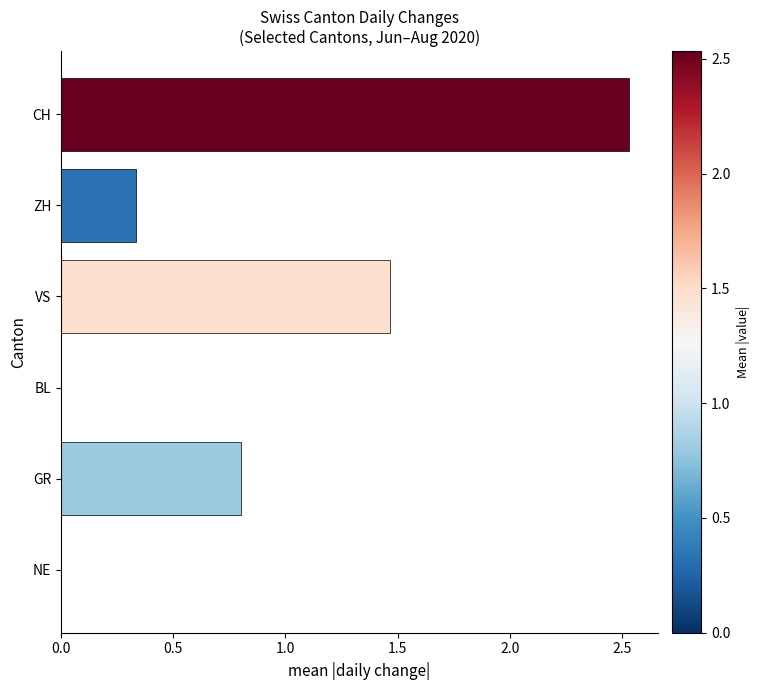

The value at VS is 2.6. True or false?

False